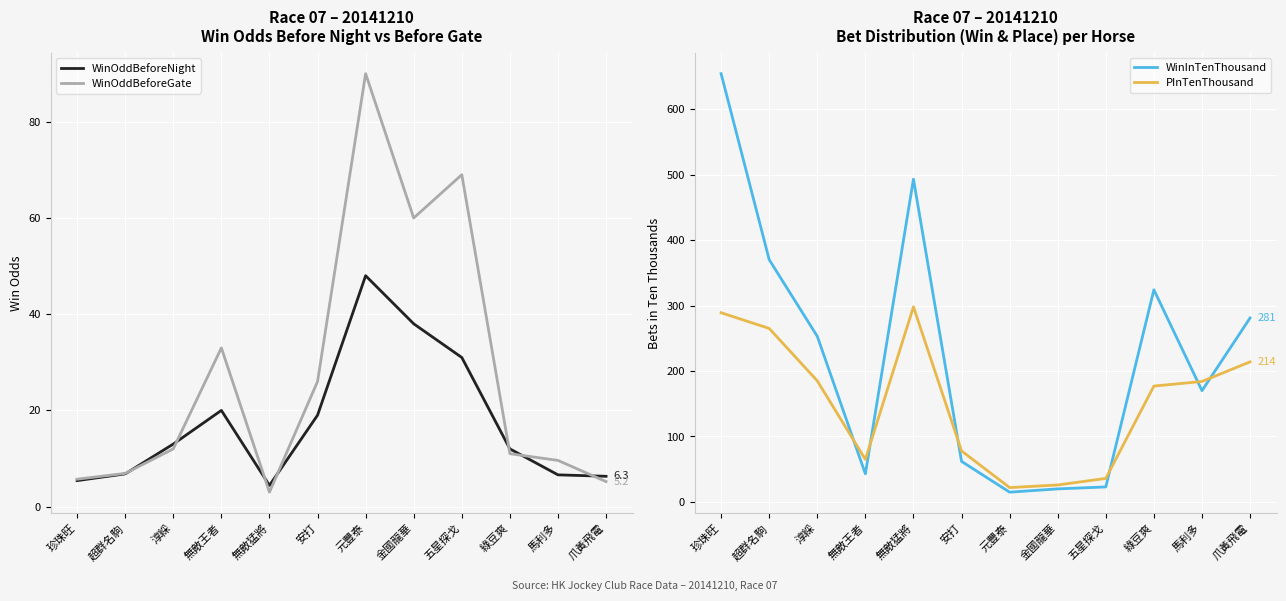

What is the difference between the highest and lowest values at 爪黃飛電?

275.8